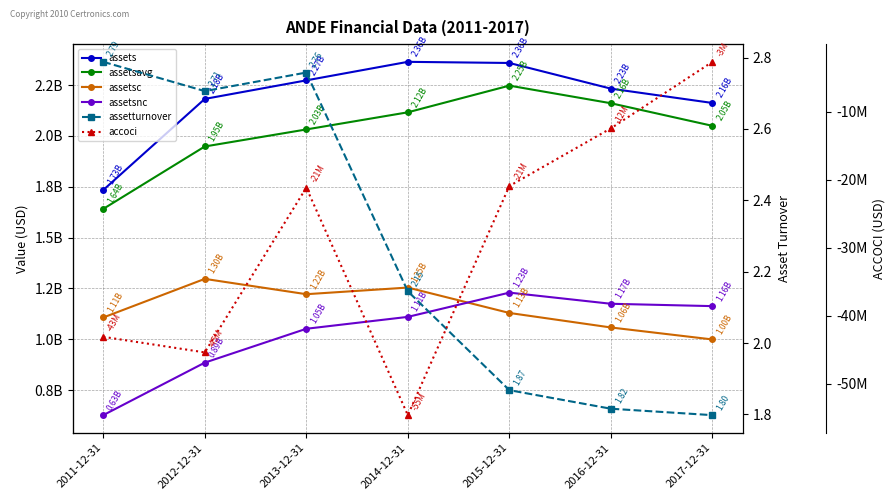

List the labels in order of assets value, smallest first.

2011-12-31, 2017-12-31, 2012-12-31, 2016-12-31, 2013-12-31, 2015-12-31, 2014-12-31